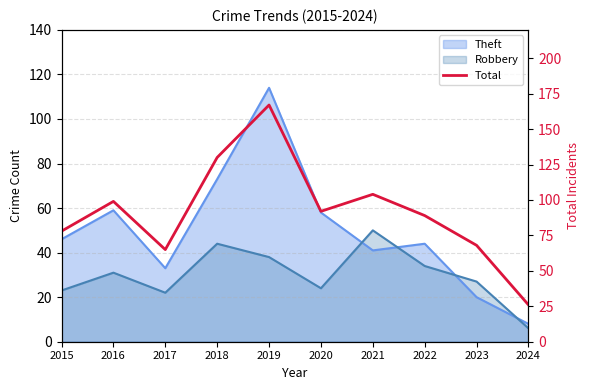

Reading left to right, list all the values displayed in this chart.

78	99	65	130	167	92	104	89	68	26